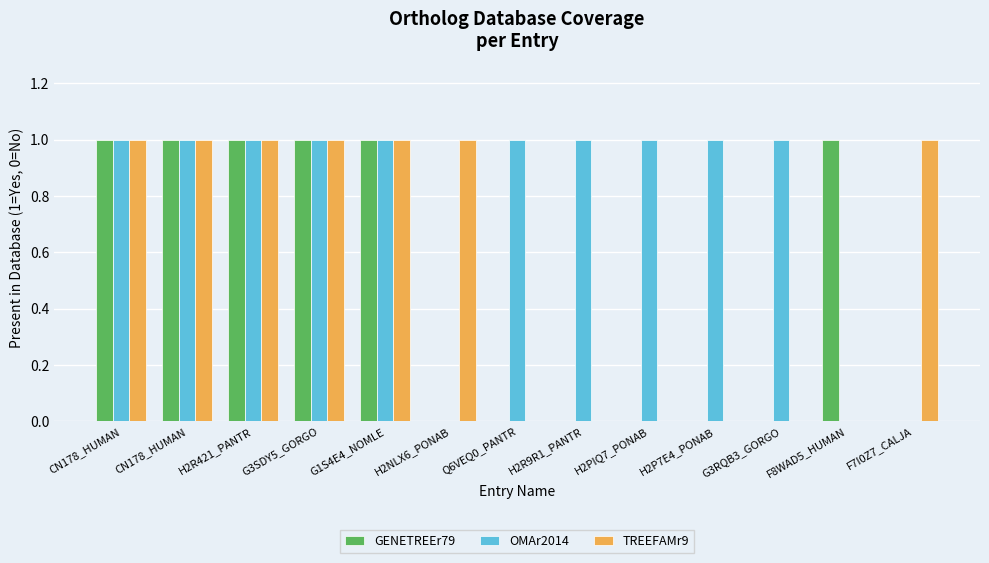

Between G3SDY5_GORGO and G1S4E4_NOMLE, which is larger?

G3SDY5_GORGO